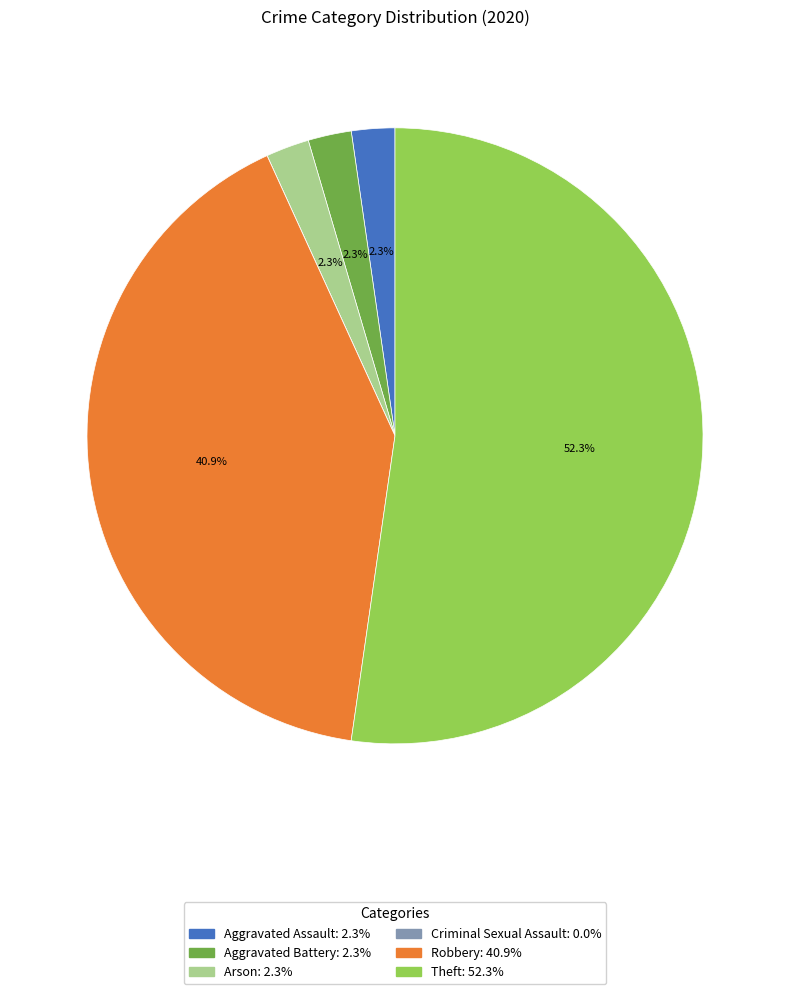

What percentage do Robbery and Aggravated Assault together represent?

43.2%